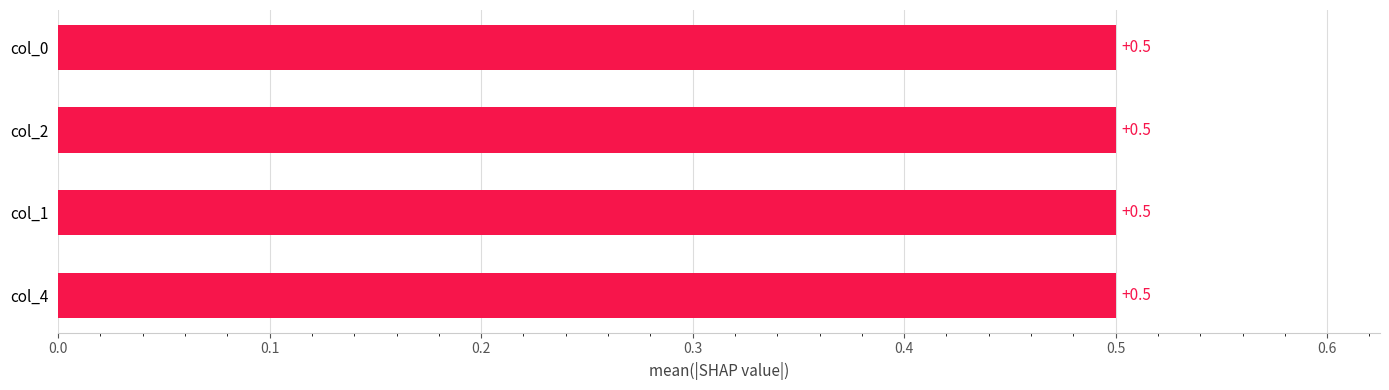

At 10, list the series in order from largest to smallest.

col_2, col_0, col_4, col_1